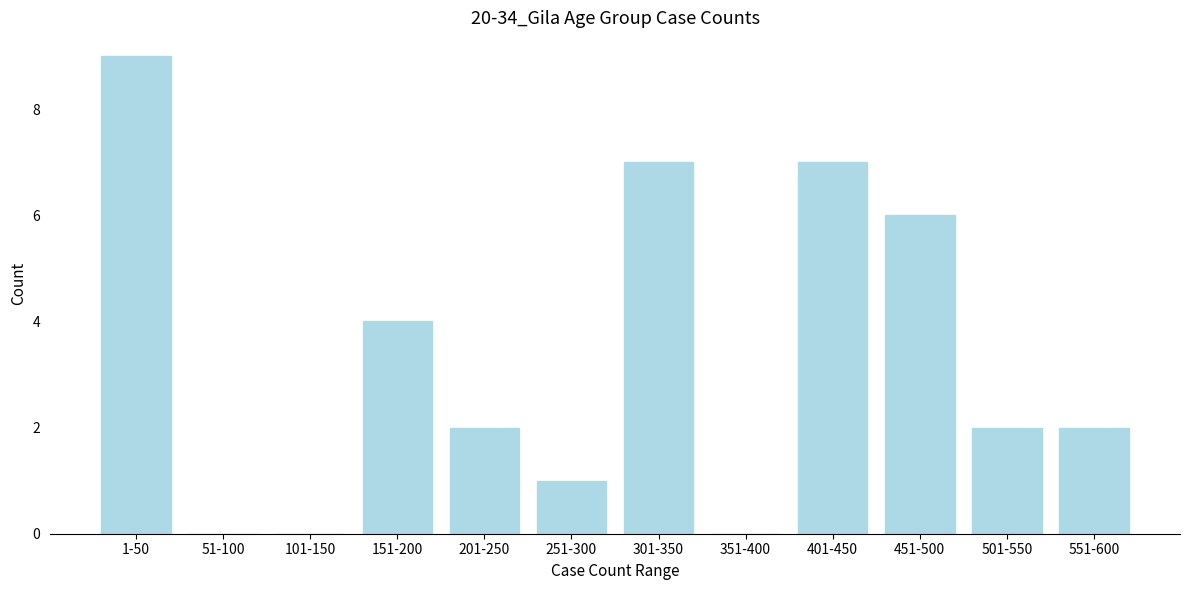

Reading left to right, extract all data points from this chart.

1-50=9	51-100=0	101-150=0	151-200=4	201-250=2	251-300=1	301-350=7	351-400=0	401-450=7	451-500=6	501-550=2	551-600=2